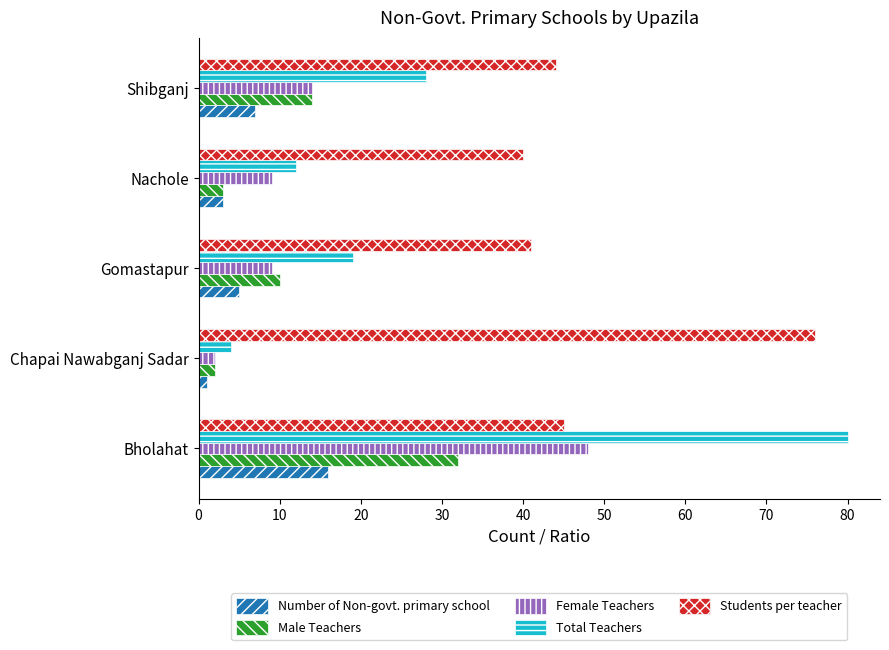

Is the value of Number of Non-govt. primary school at Nachole greater than the value of Female Teachers at Shibganj?

No